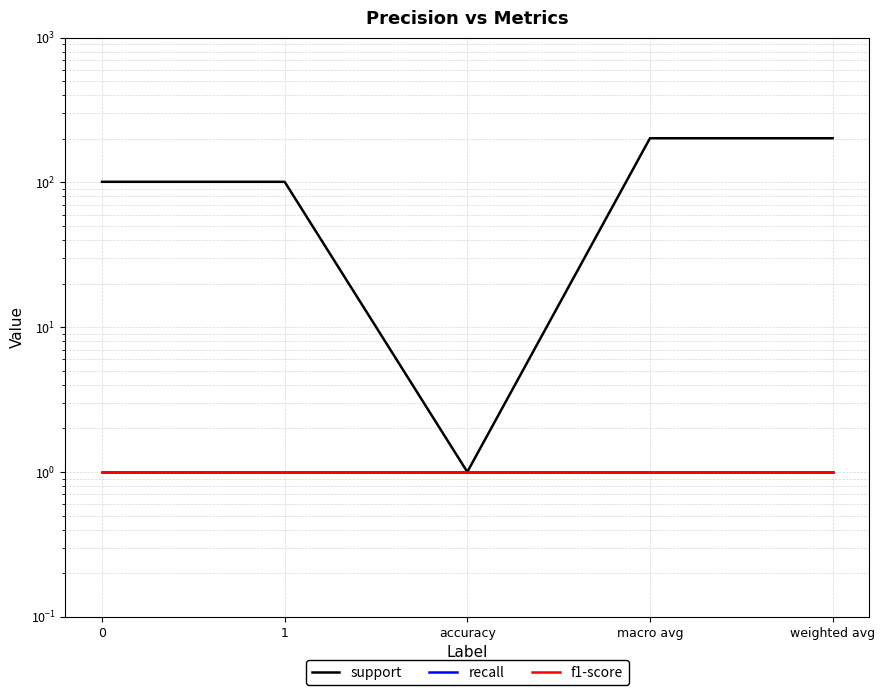

The recall series shows 2 at 0. True or false?

False